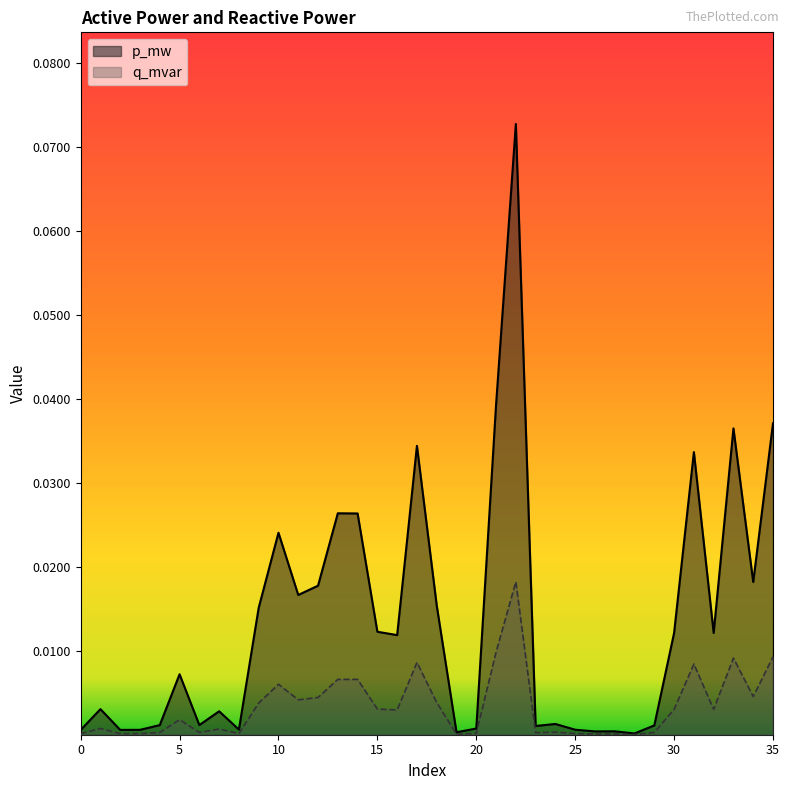

How many categories are shown in the chart?

36